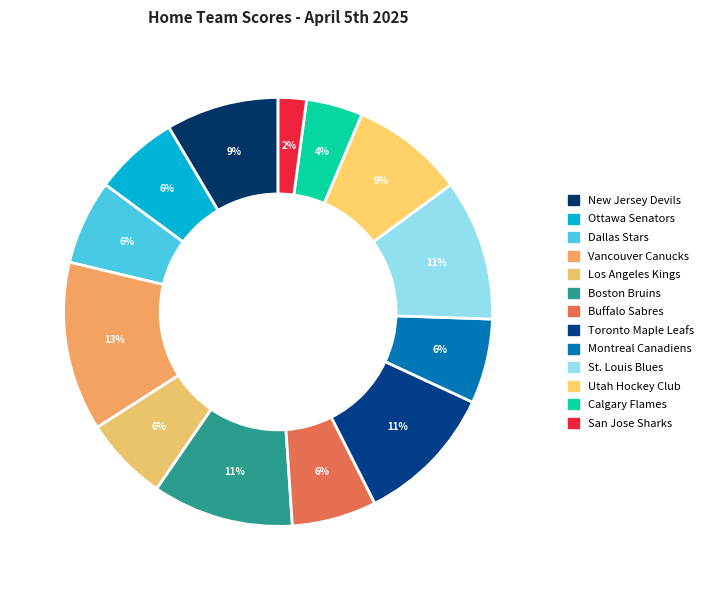

To the nearest percent, what percentage of the pie is San Jose Sharks?

2%